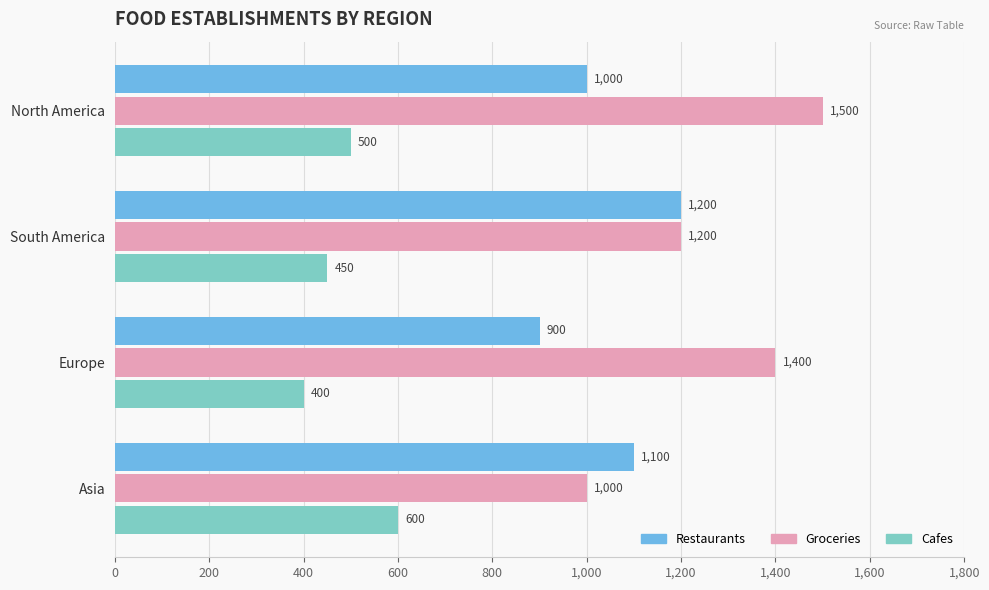

What is the difference between the maximum and minimum values in the Restaurants series?

300